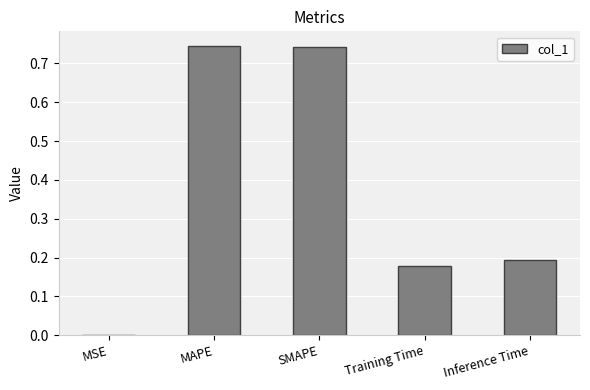

What is the sum of all values?

1.9